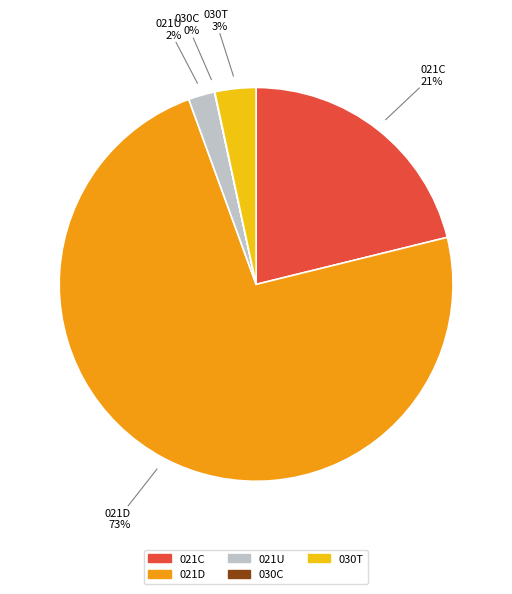

Which category has the biggest portion of the pie?

021D